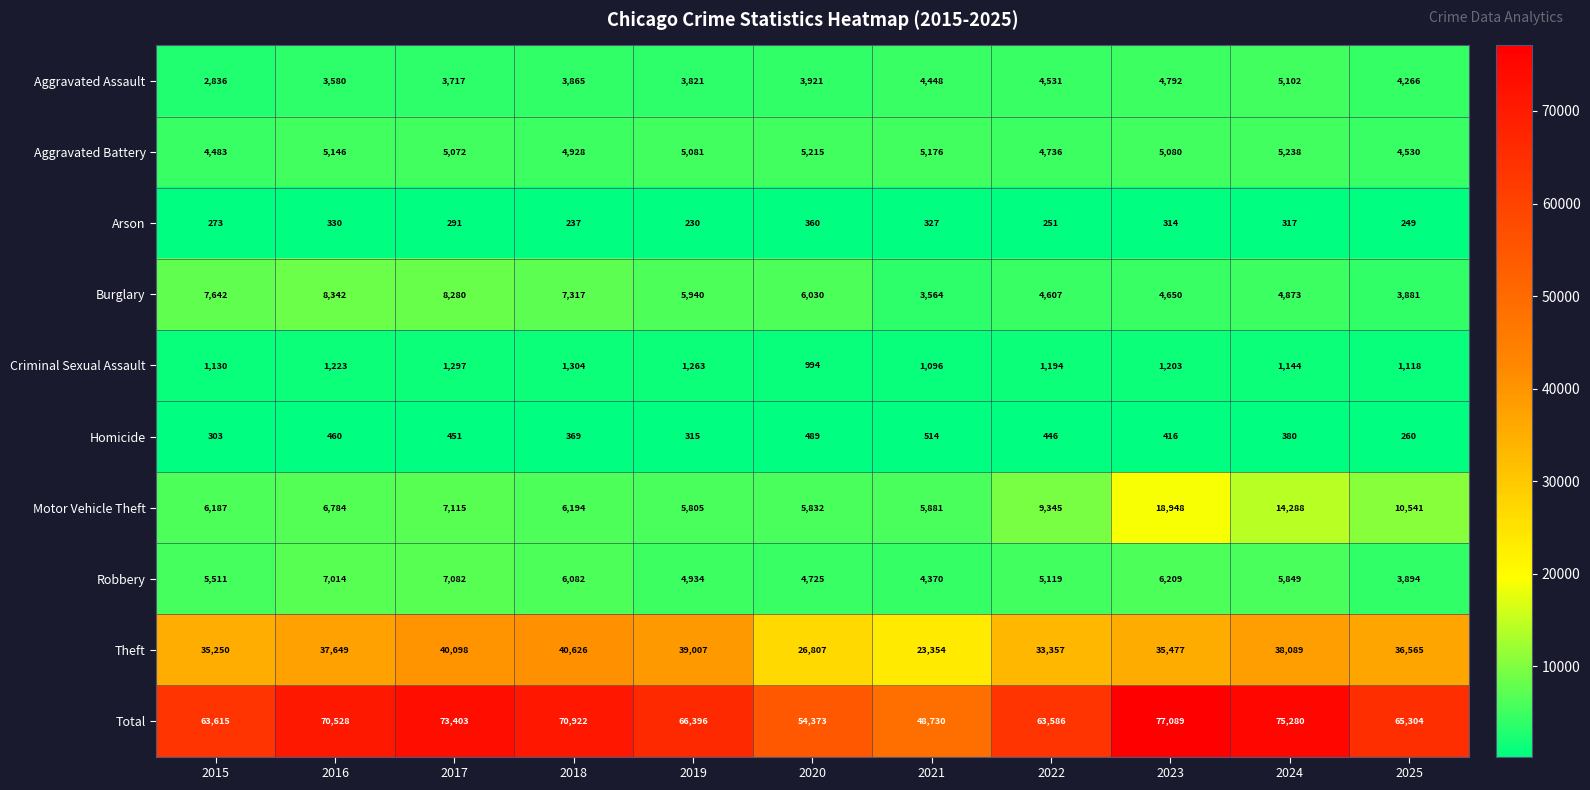

At how many categories does at least one series exceed 32610?

11